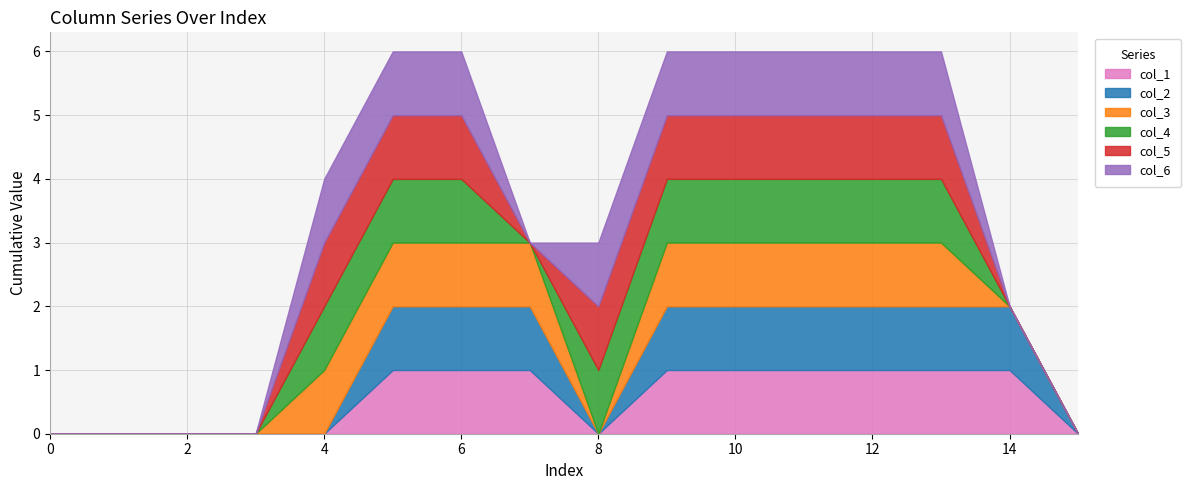

True or false: col_1 has a value of 1 at 12.

True